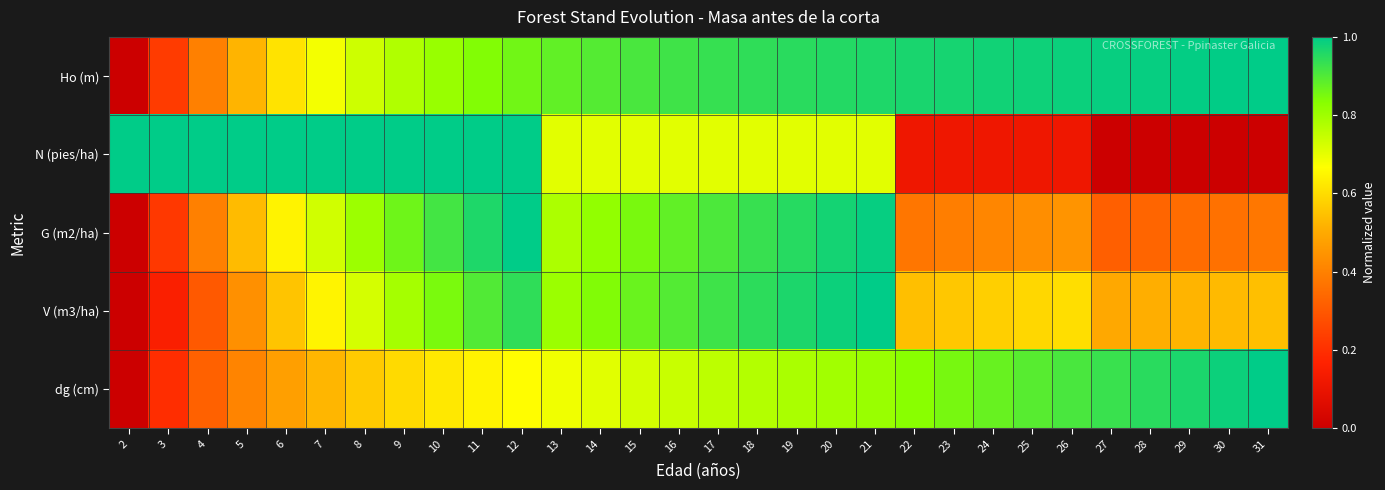

Reading left to right, transcribe all the data shown in this chart.

Ho (m): 2=0.0	3=0.2	4=0.4	5=0.5	6=0.6	7=0.7	8=0.7	9=0.8	10=0.8	11=0.8	12=0.9	13=0.9	14=0.9	15=0.9	16=0.9	17=0.9	18=0.9	19=0.9	20=1.0	21=1.0	22=1.0	23=1.0	24=1.0	25=1.0	26=1.0	27=1.0	28=1.0	29=1.0	30=1.0	31=1.0
N (pies/ha): 2=1.0	3=1.0	4=1.0	5=1.0	6=1.0	7=1.0	8=1.0	9=1.0	10=1.0	11=1.0	12=1.0	13=0.7	14=0.7	15=0.7	16=0.7	17=0.7	18=0.7	19=0.7	20=0.7	21=0.7	22=0.1	23=0.1	24=0.1	25=0.1	26=0.1	27=0.0	28=0.0	29=0.0	30=0.0	31=0.0
G (m2/ha): 2=0.0	3=0.2	4=0.4	5=0.5	6=0.6	7=0.7	8=0.8	9=0.9	10=0.9	11=1.0	12=1.0	13=0.8	14=0.8	15=0.9	16=0.9	17=0.9	18=0.9	19=1.0	20=1.0	21=1.0	22=0.4	23=0.4	24=0.4	25=0.4	26=0.4	27=0.3	28=0.3	29=0.3	30=0.4	31=0.4
V (m3/ha): 2=0.0	3=0.2	4=0.3	5=0.4	6=0.6	7=0.6	8=0.7	9=0.8	10=0.8	11=0.9	12=0.9	13=0.8	14=0.8	15=0.9	16=0.9	17=0.9	18=0.9	19=1.0	20=1.0	21=1.0	22=0.5	23=0.6	24=0.6	25=0.6	26=0.6	27=0.5	28=0.5	29=0.5	30=0.5	31=0.5
dg (cm): 2=0.0	3=0.2	4=0.3	5=0.4	6=0.5	7=0.5	8=0.6	9=0.6	10=0.6	11=0.6	12=0.7	13=0.7	14=0.7	15=0.7	16=0.7	17=0.8	18=0.8	19=0.8	20=0.8	21=0.8	22=0.8	23=0.9	24=0.9	25=0.9	26=0.9	27=0.9	28=0.9	29=1.0	30=1.0	31=1.0